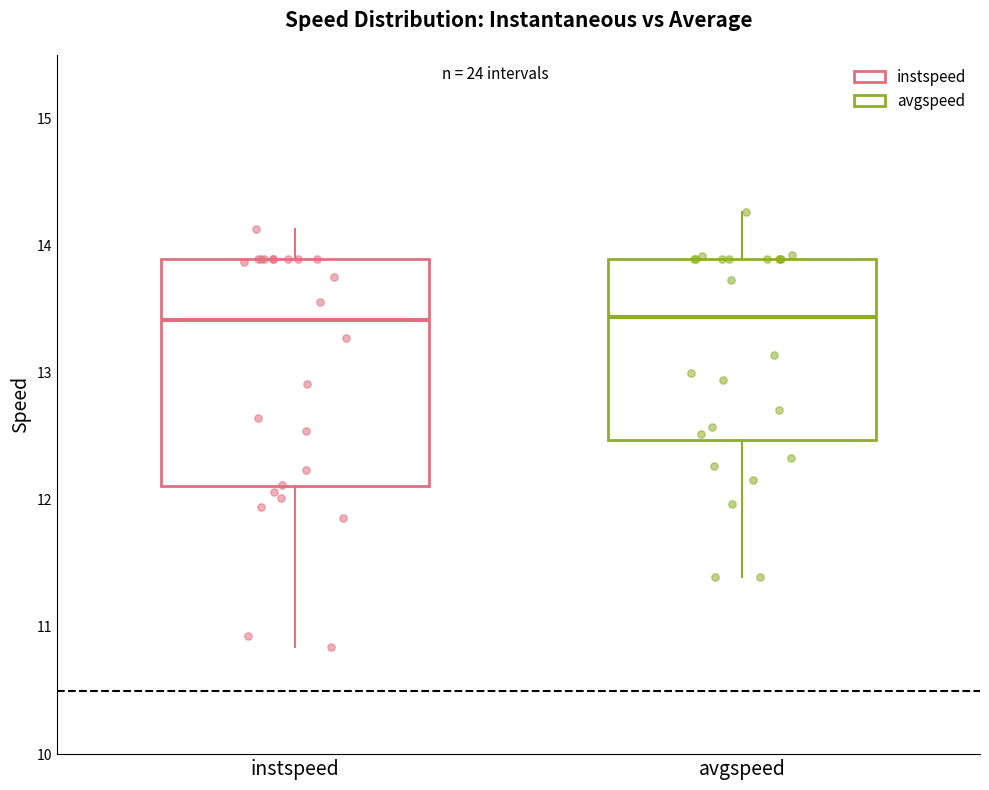

Comparing the boxes themselves (not the whiskers), which one is the tallest?

instspeed